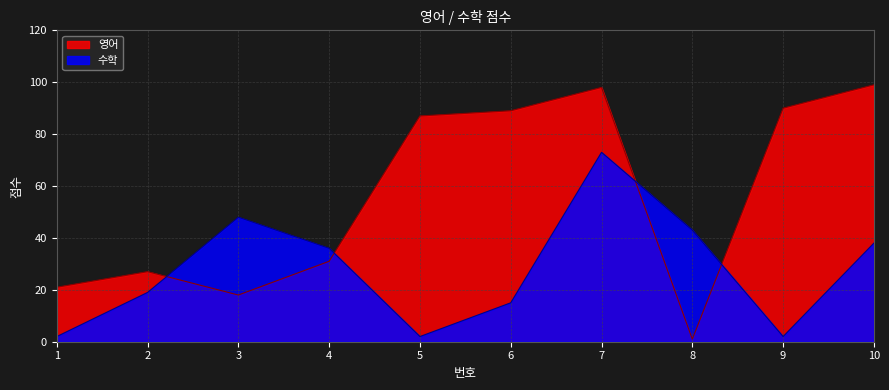

What is the spread (max minus min) of values at 3?

30